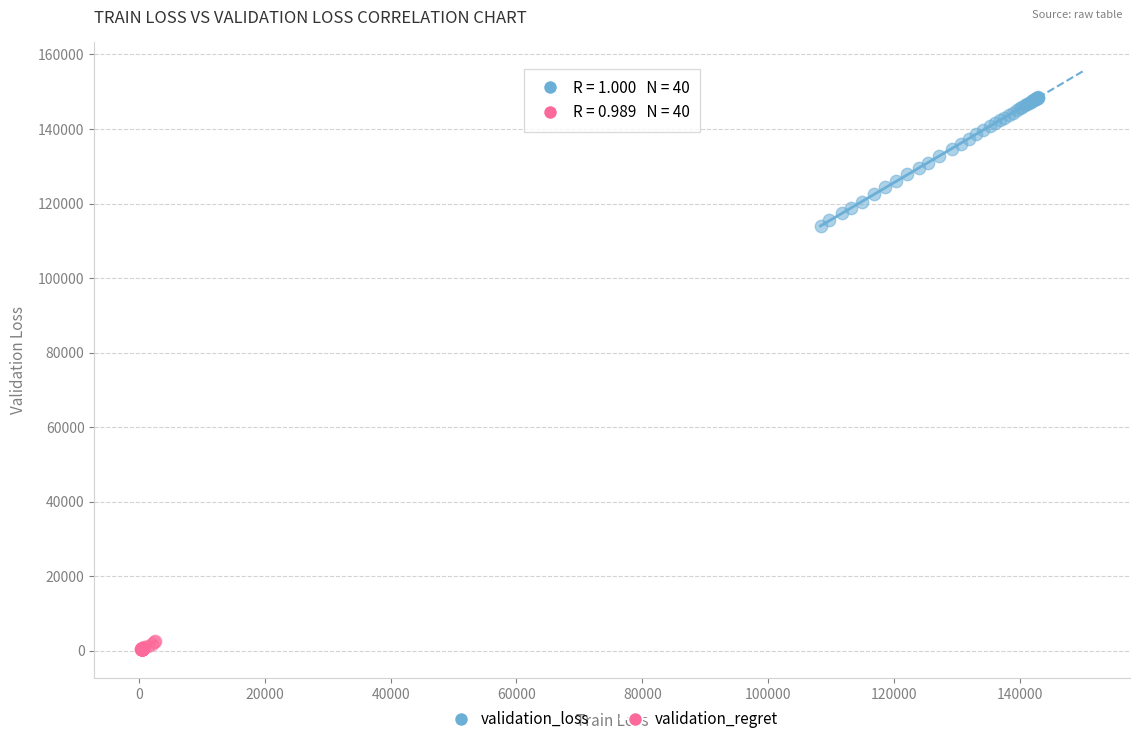

Which series contains the lowest Y value?

validation_regret